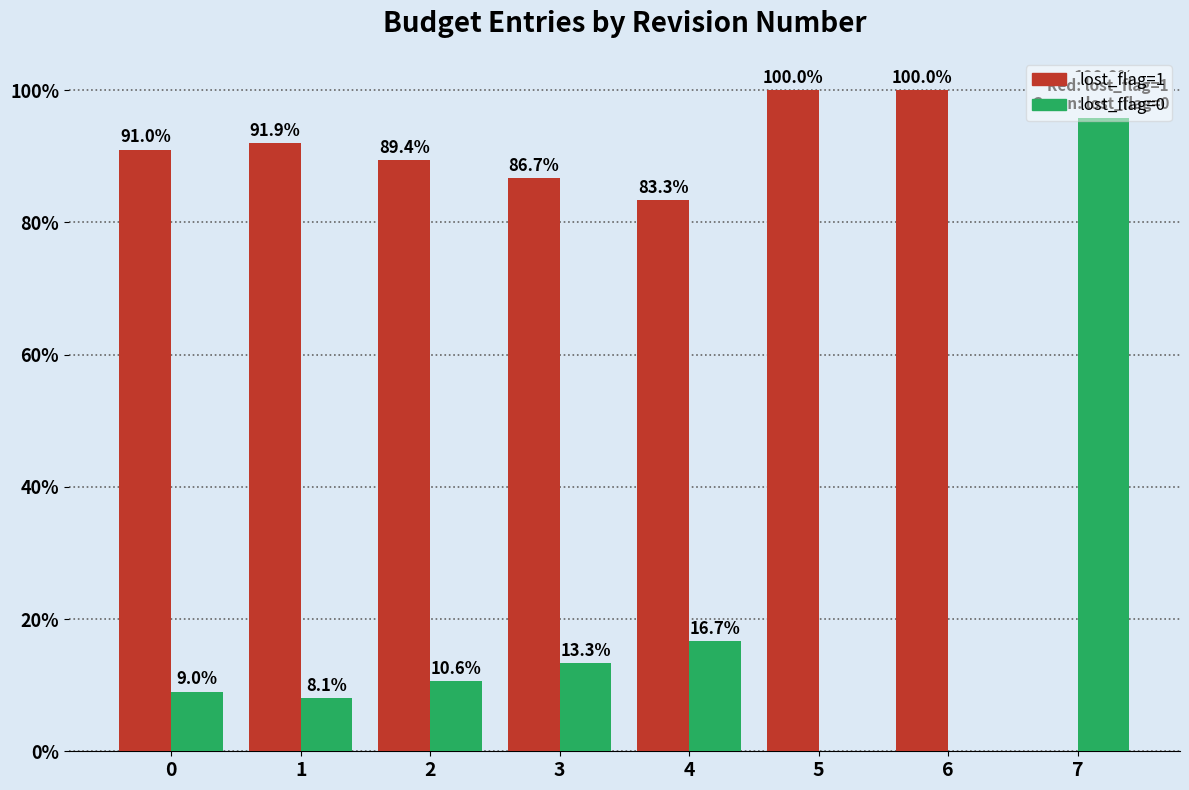

Count the number of categories in the chart.

8